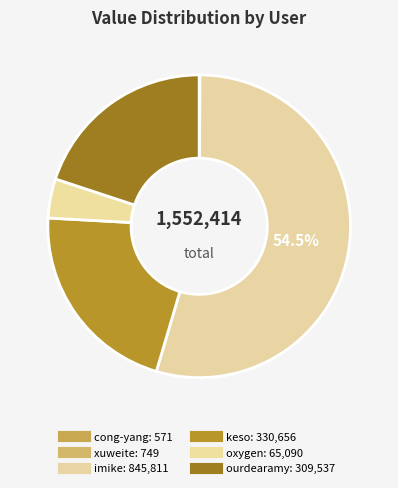

Does any single category account for the majority?

Yes